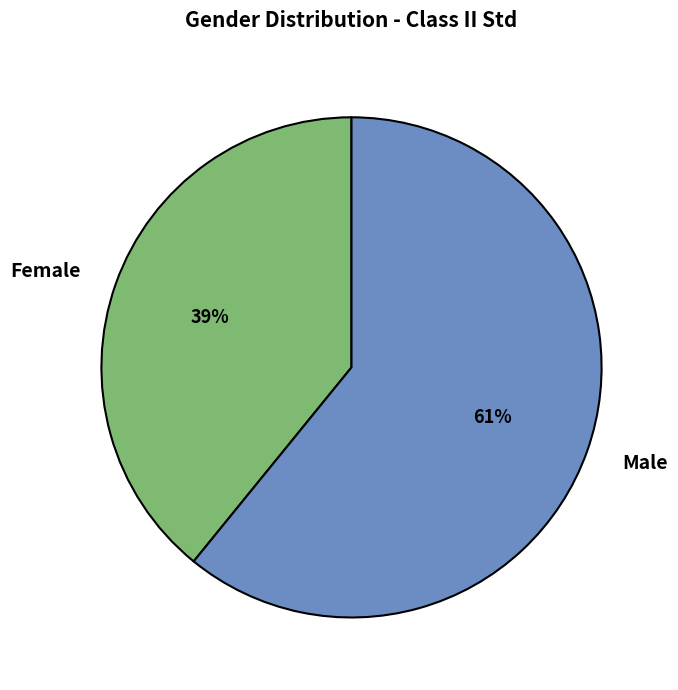

What is the largest slice in the pie chart?

Male